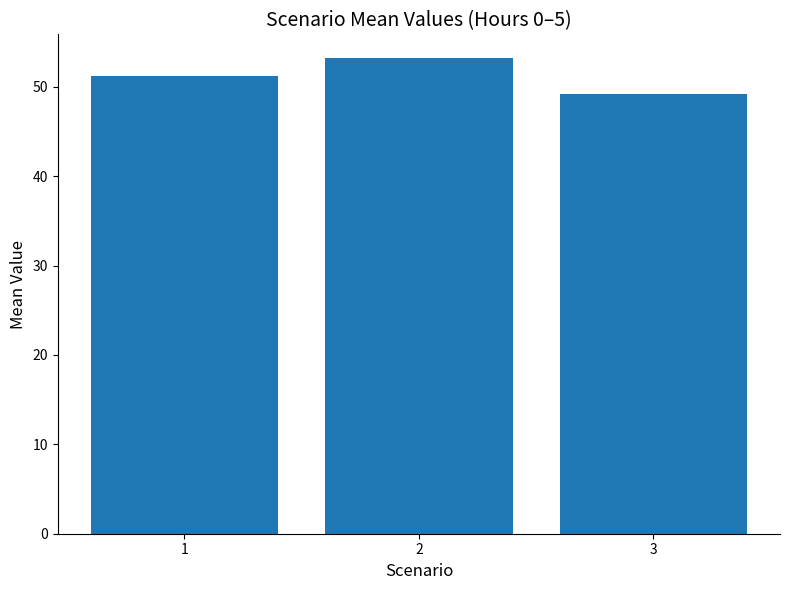

What is the maximum value shown in the chart?

53.2